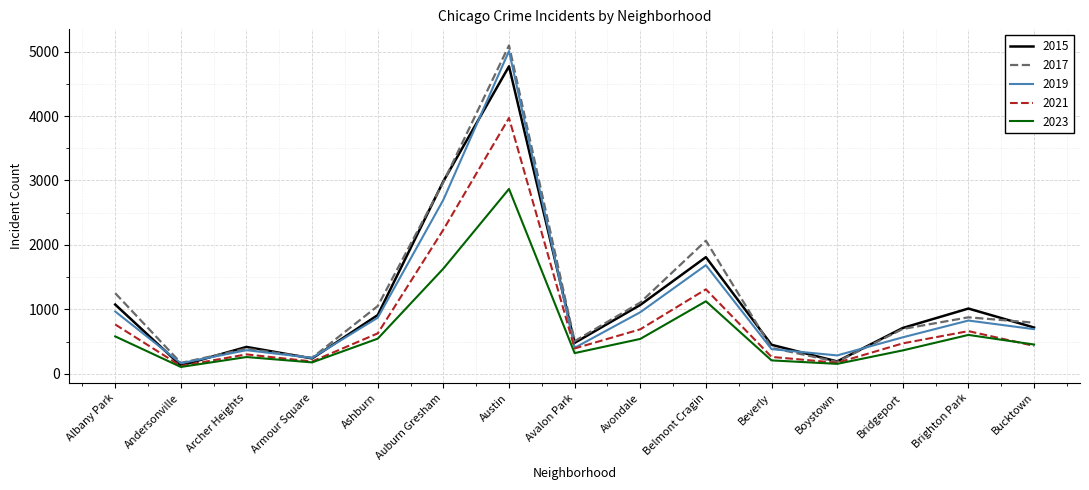

At which label does 2015 first exceed 720?

Albany Park